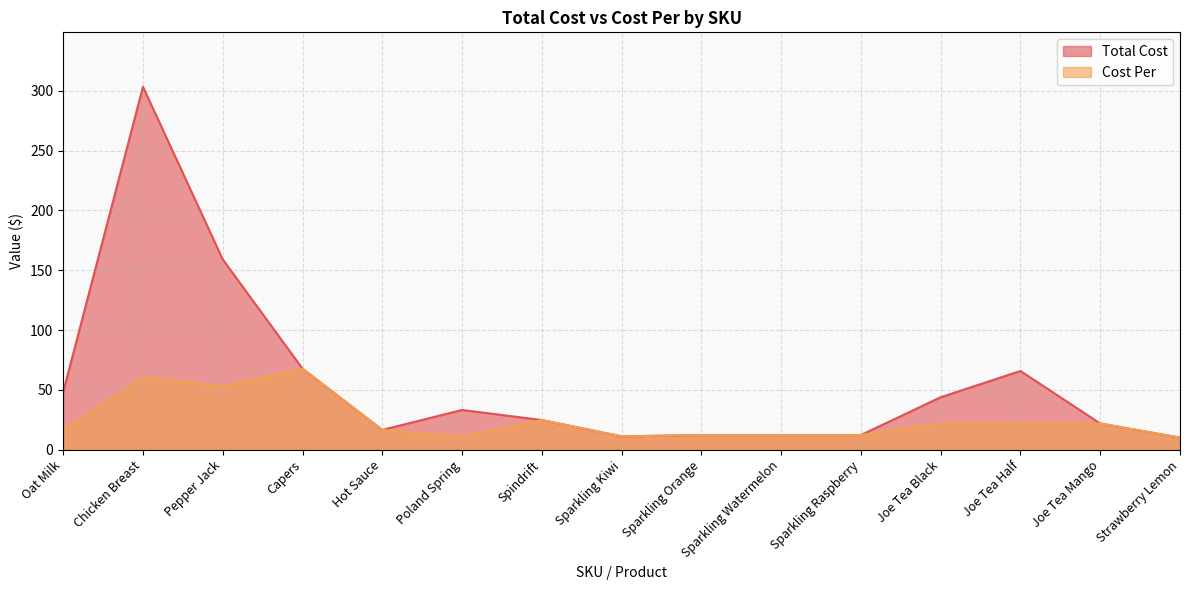

What is the maximum value for Cost Per?

67.8